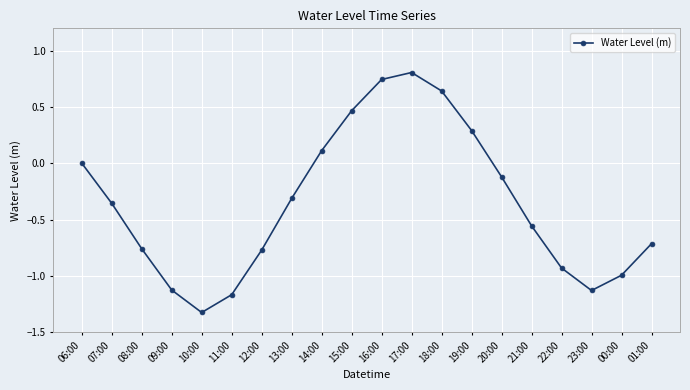

Where is the first local maximum?

17:00